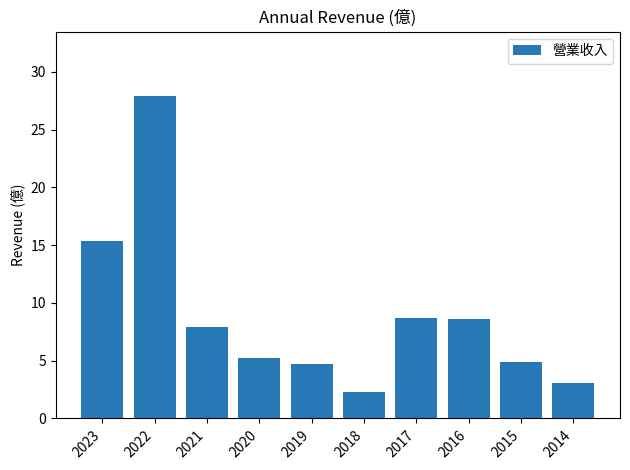

What is the greatest value displayed?

27.9